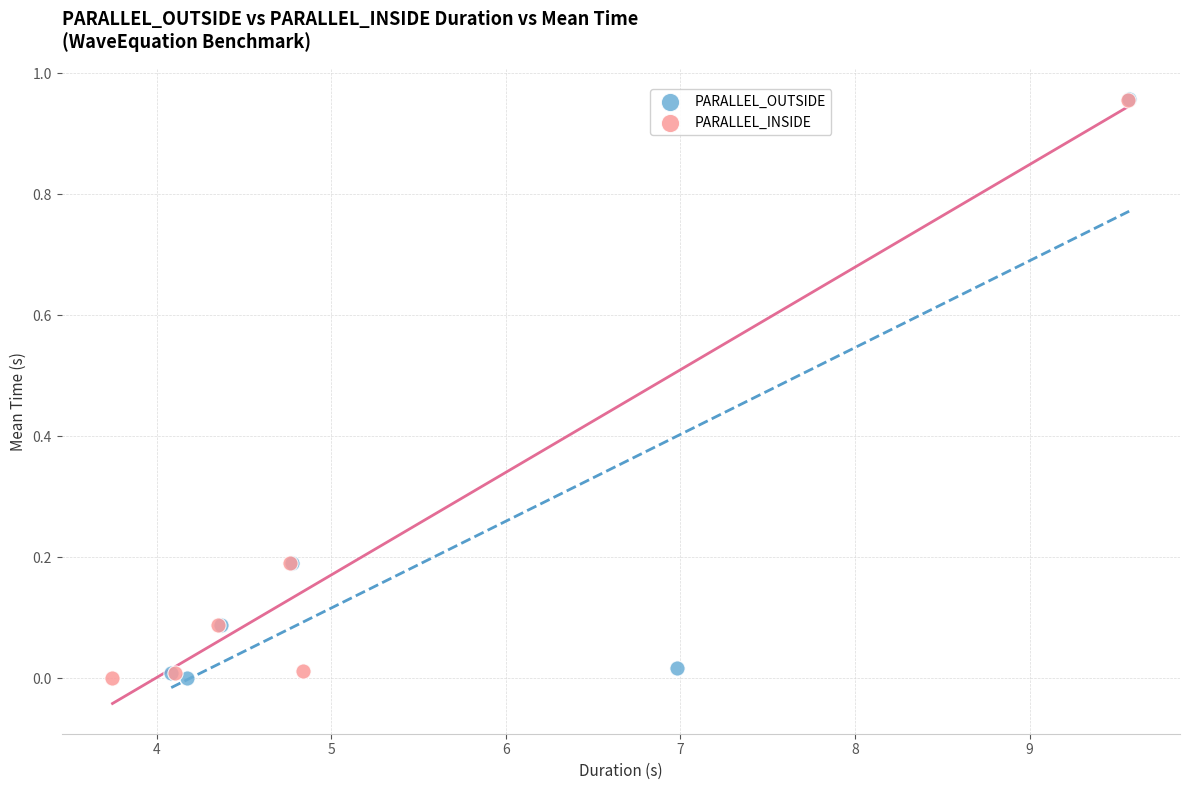

Which series has the largest Y range (max minus min)?

PARALLEL_OUTSIDE